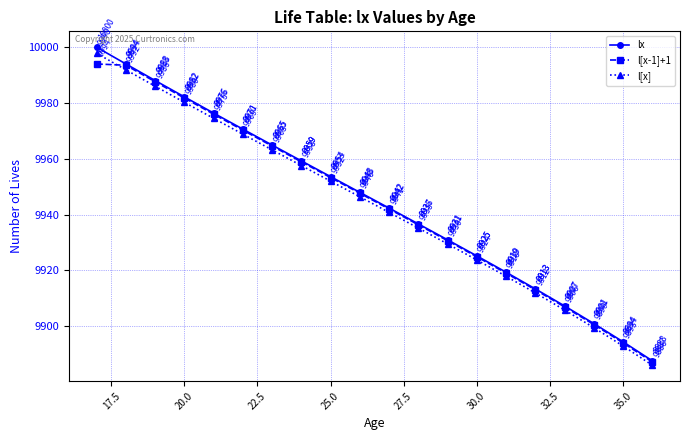

Which series has the largest total across all categories?

lx